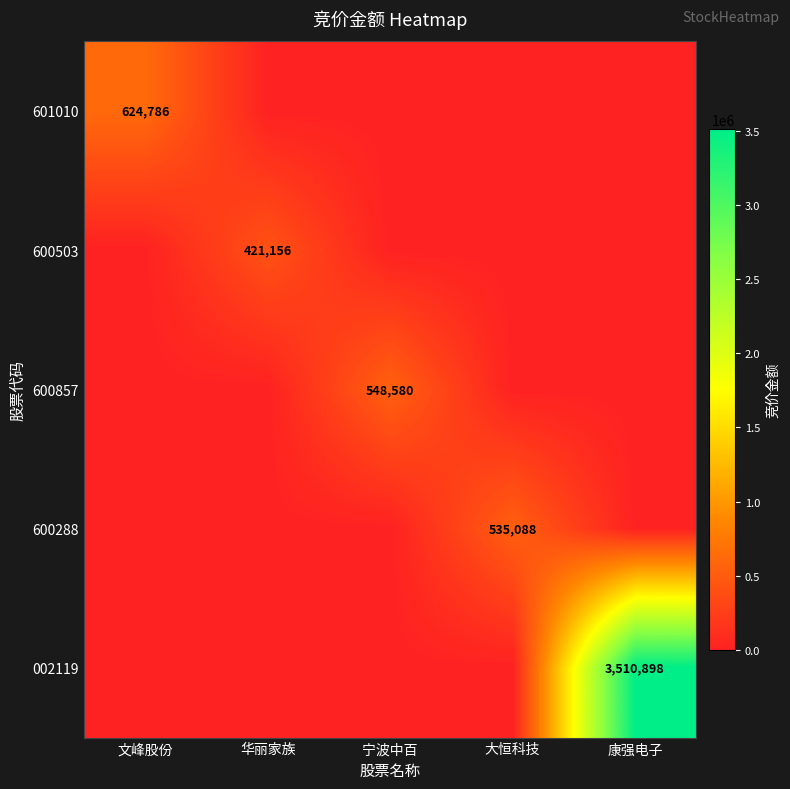

Which series has the widest spread of values?

002119